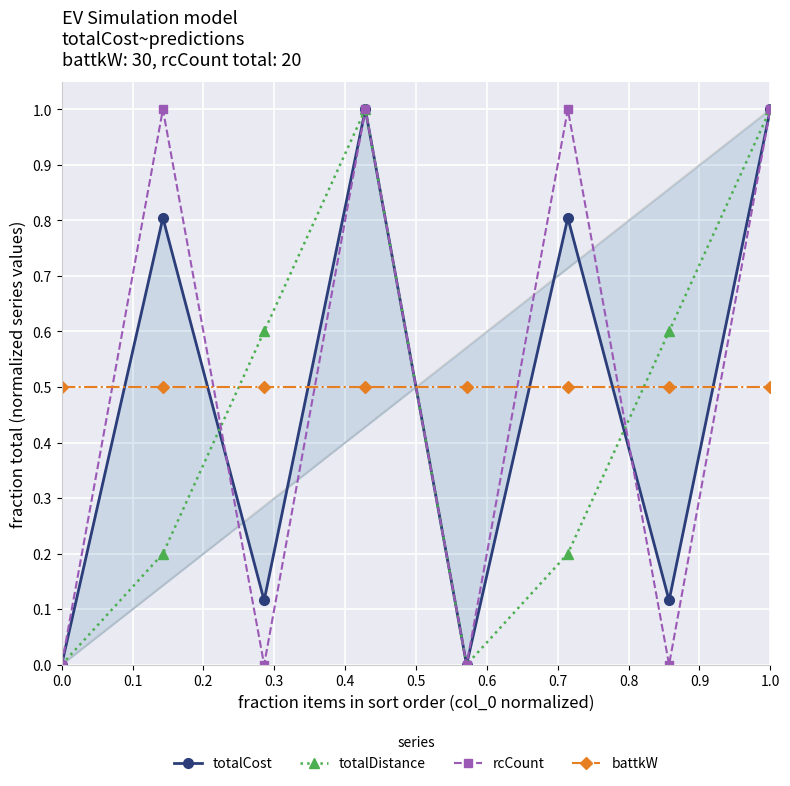

What are all the series names shown in the legend?

totalCost, totalDistance, rcCount, battkW